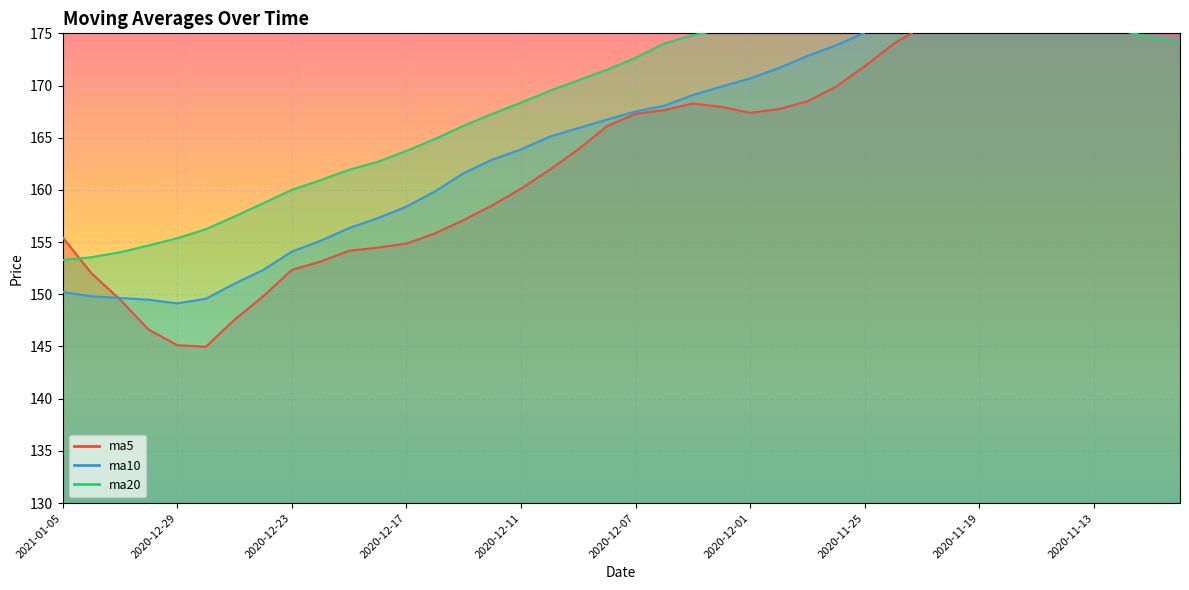

What is the average value of the ma20 series?

168.8